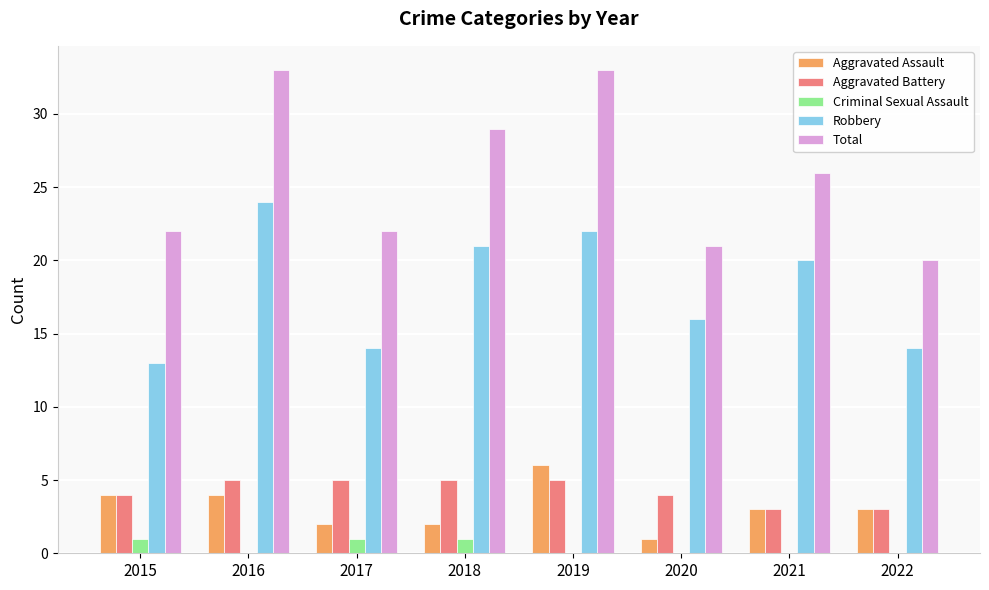

The value of Criminal Sexual Assault at 2020 is 0. True or false?

True